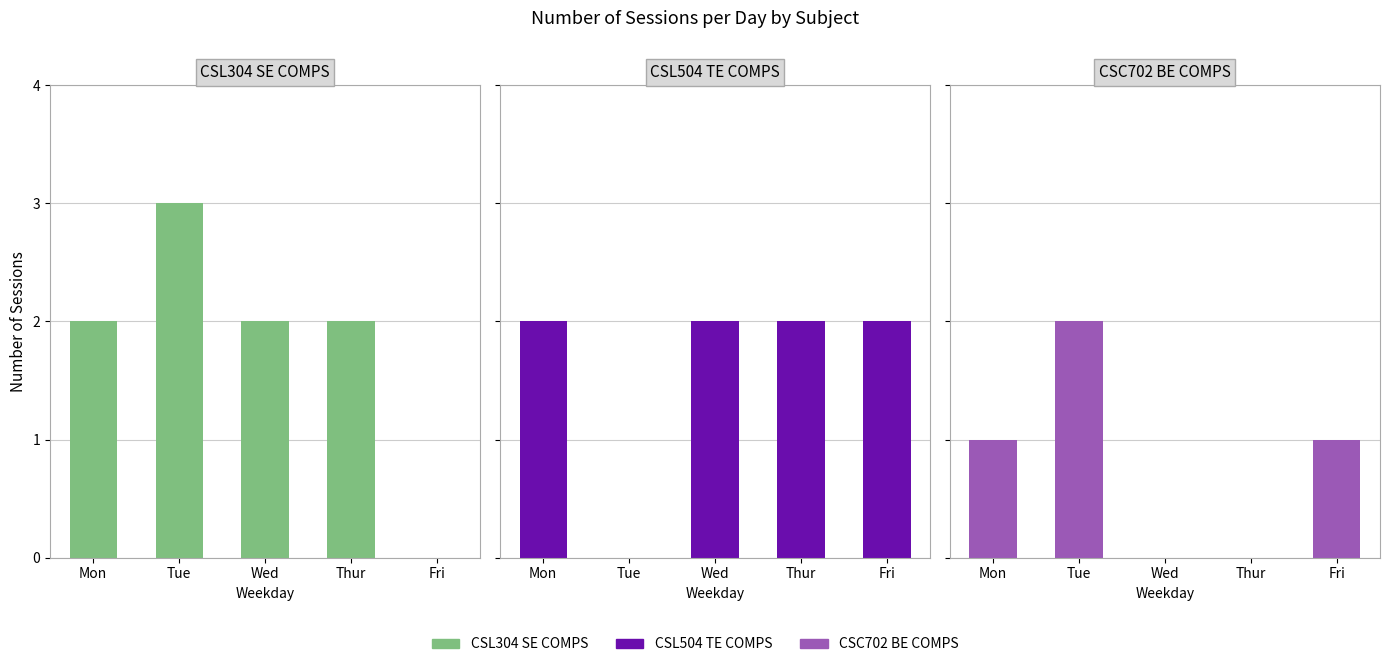

How many data points in CSL304 SE COMPS are above 2?

1